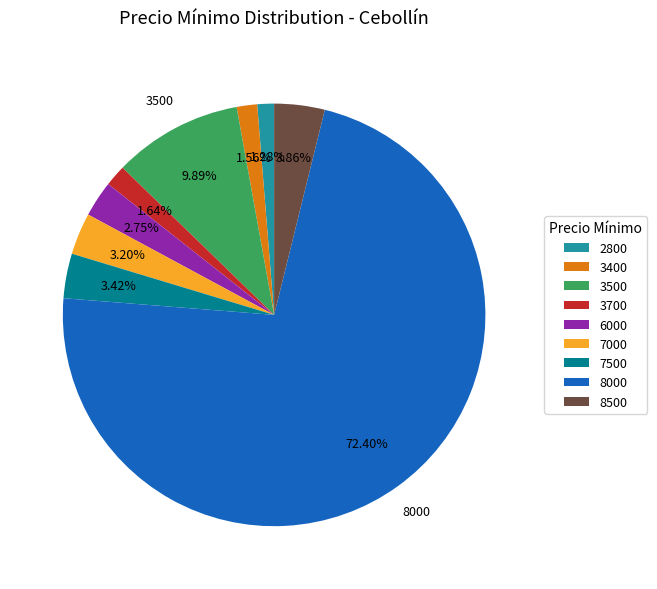

Does 8000 account for over 50% of the chart?

Yes